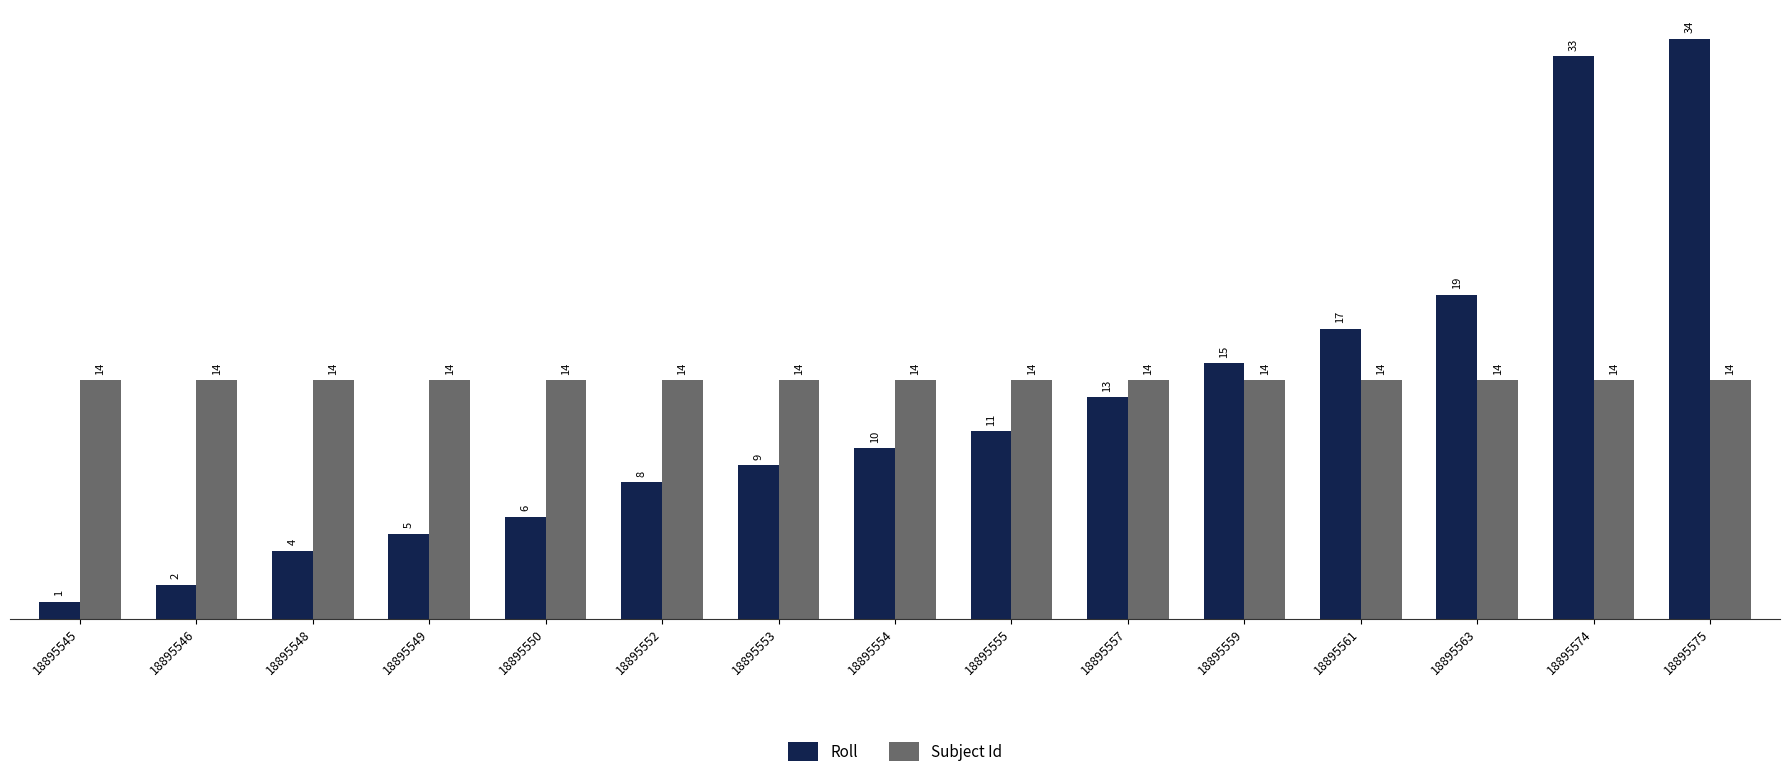

True or false: Roll has a value of 19 at 18895563.

True